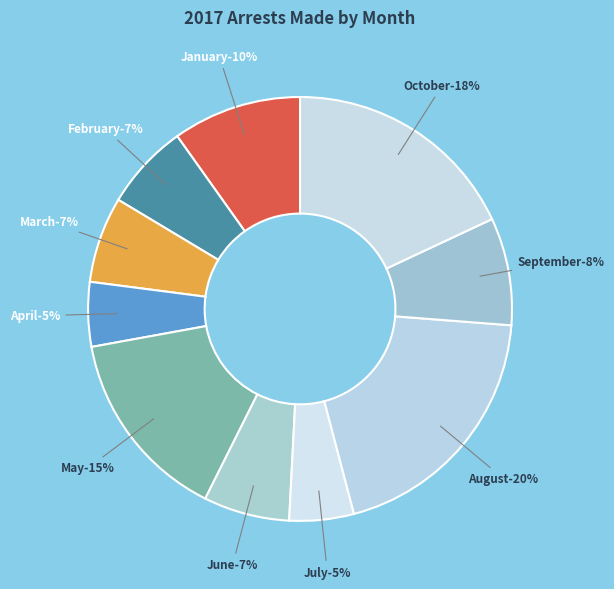

To the nearest percent, what is the combined percentage of July and August?

25%